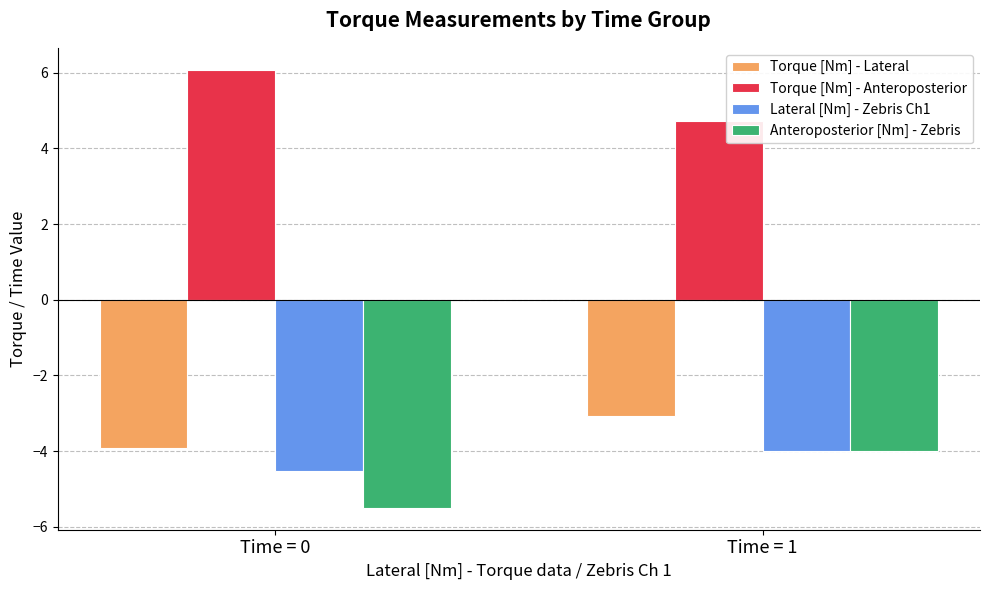

At which label does Torque [Nm] - Anteroposterior reach its minimum?

Time = 1